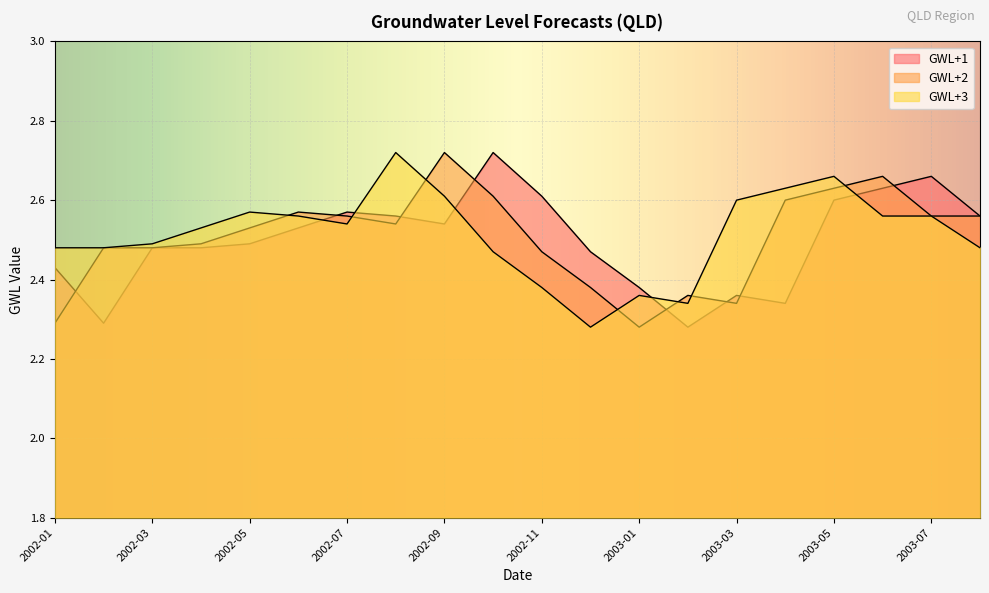

How many lines are shown in the chart?

3